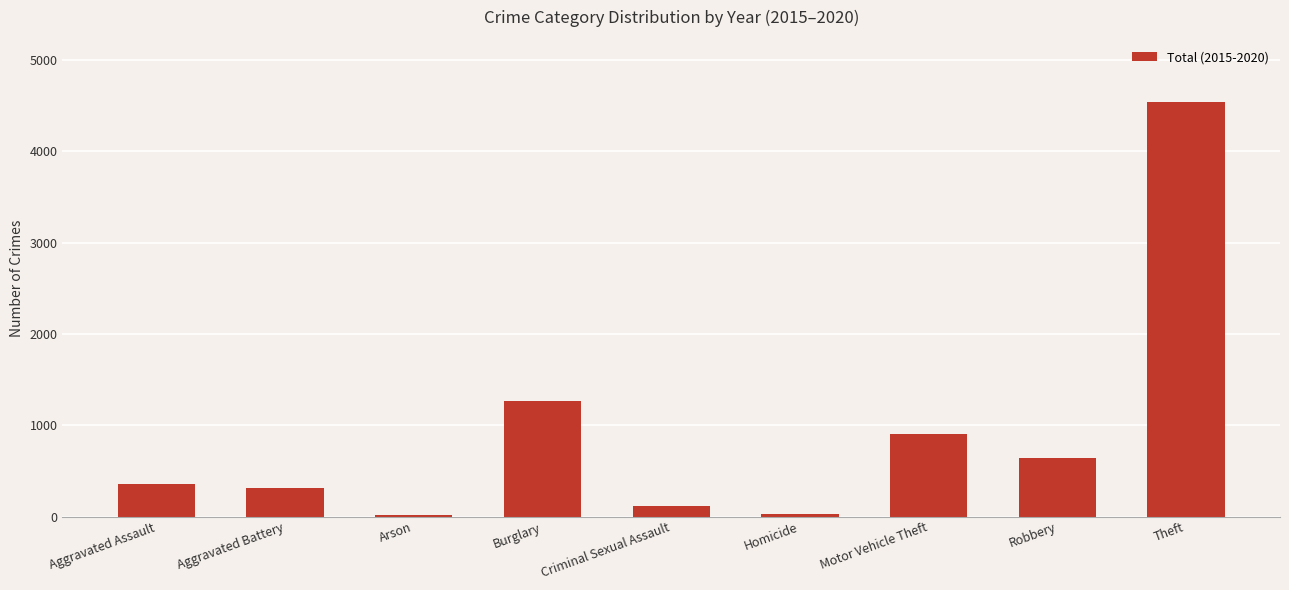

What is the smallest value displayed?

22